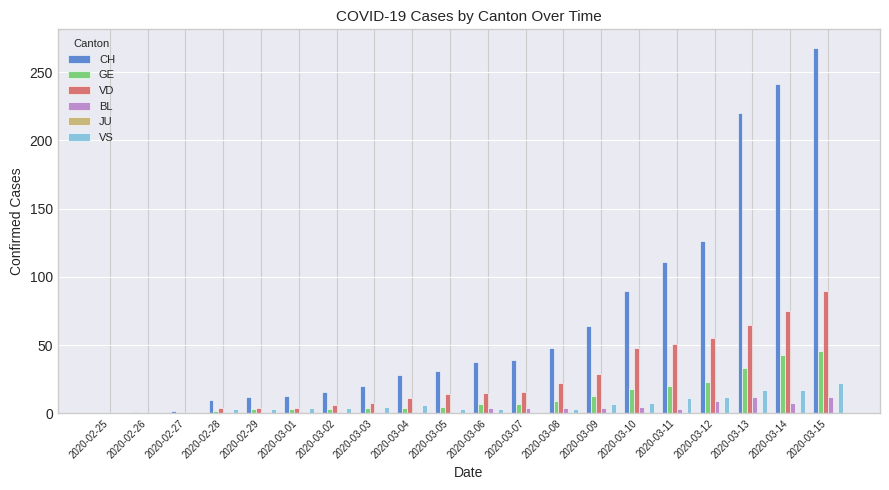

Is it true that VS equals 8 at 2020-03-10?

True